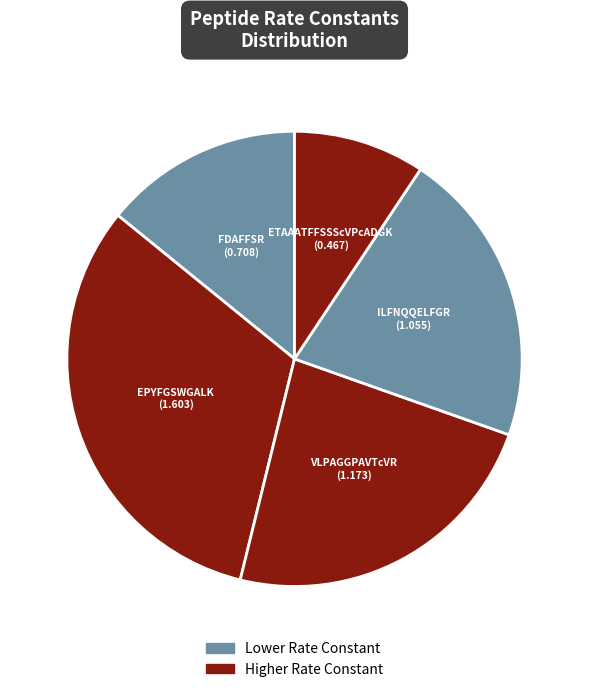

What is the largest slice in the pie chart?

EPYFGSWGALK